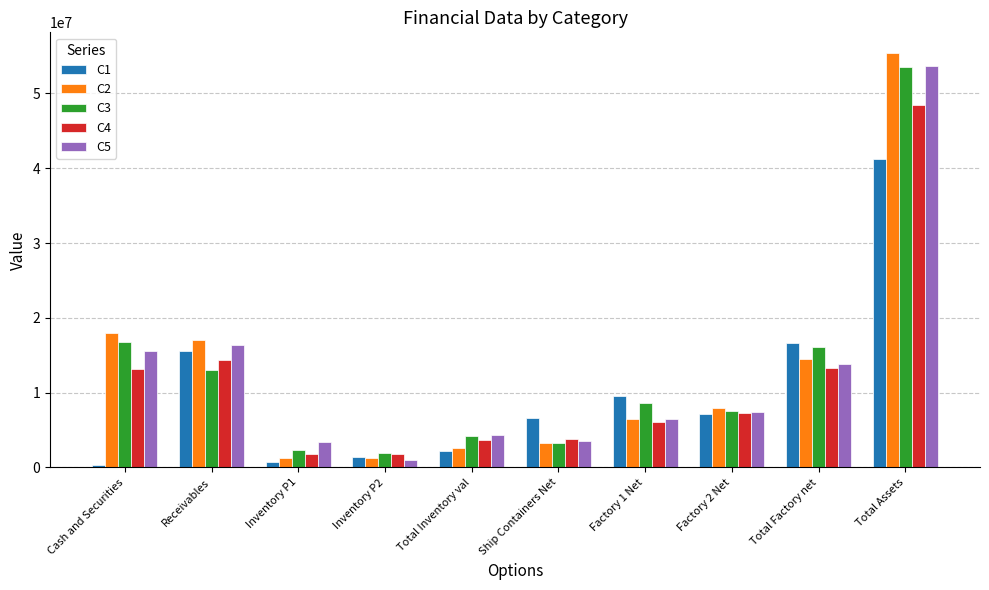

The value of C5 at Factory 2 Net is 9678805.8. True or false?

False